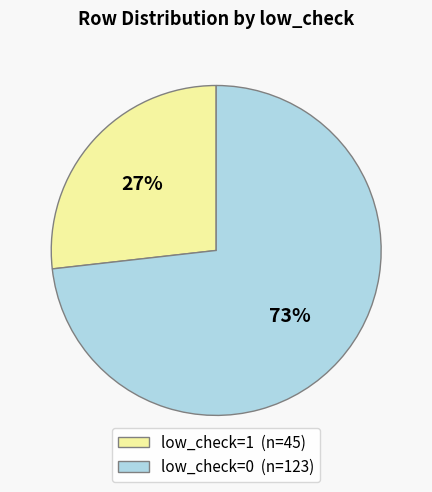

Combined, do low_check=0 (n=123) and low_check=1 (n=45) account for over 50%?

Yes